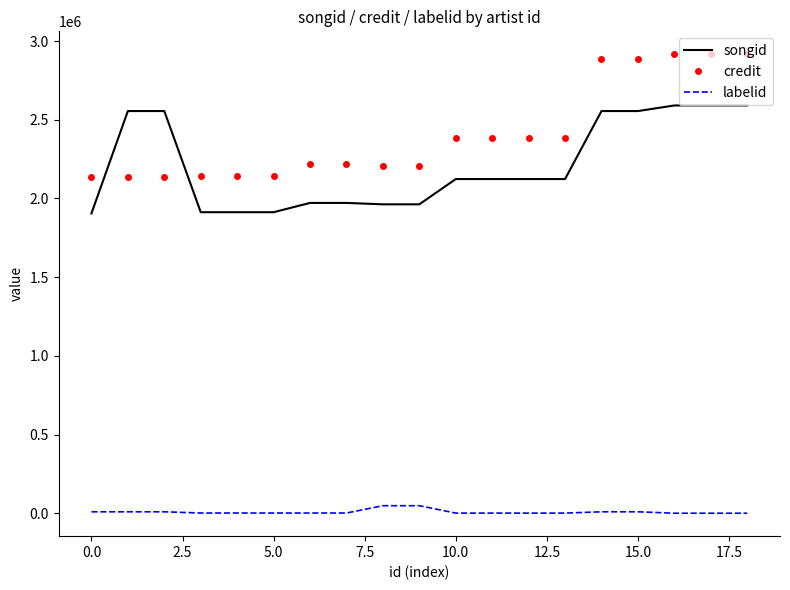

True or false: labelid and credit cross at least once.

False